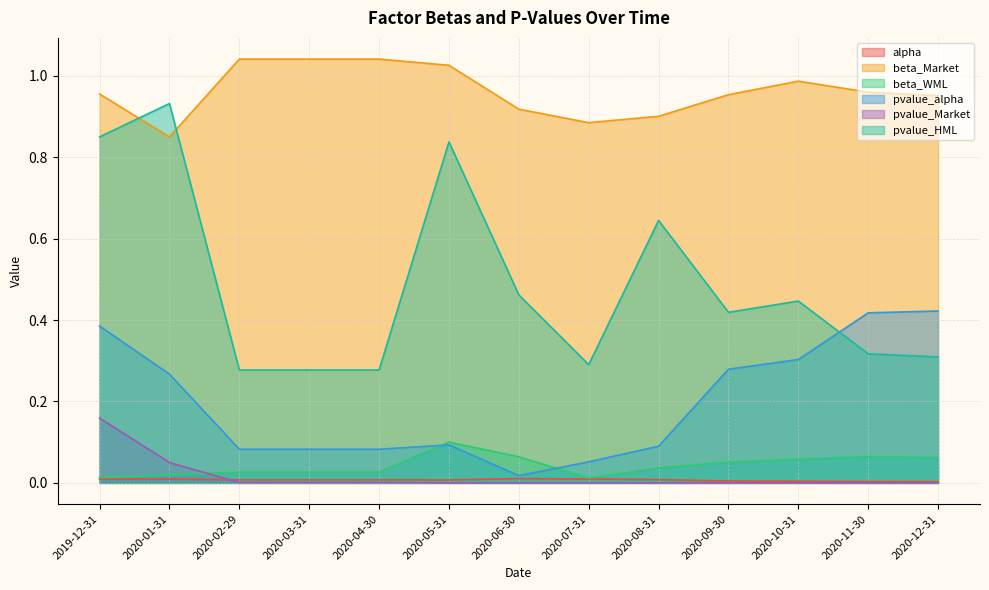

What is the value of the beta_Market point at the 8th from the left?

0.9